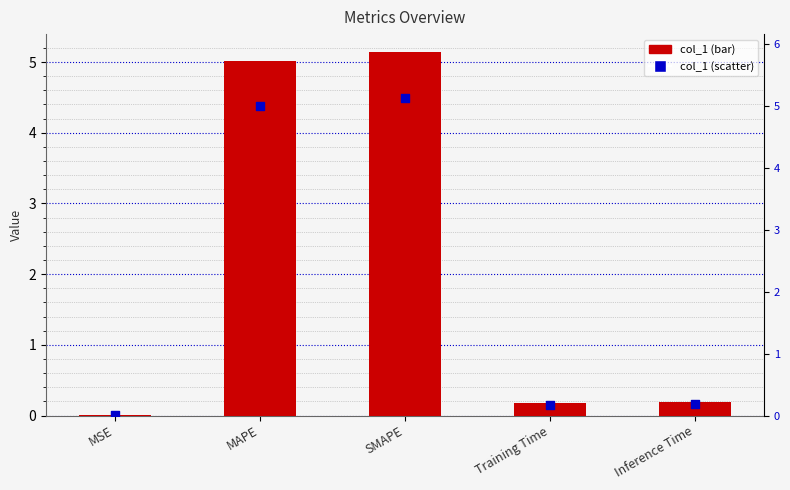

At which category is the sum across all series the highest?

SMAPE